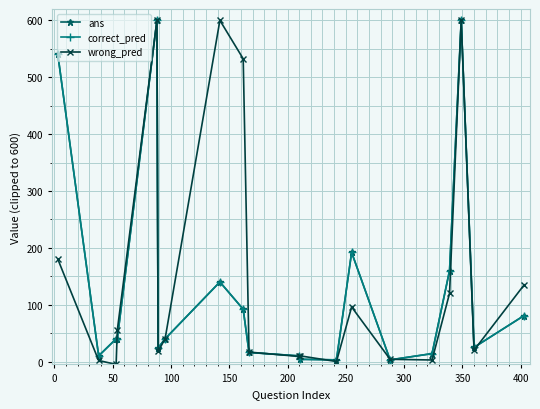

Does the chart have visible grid lines?

Yes